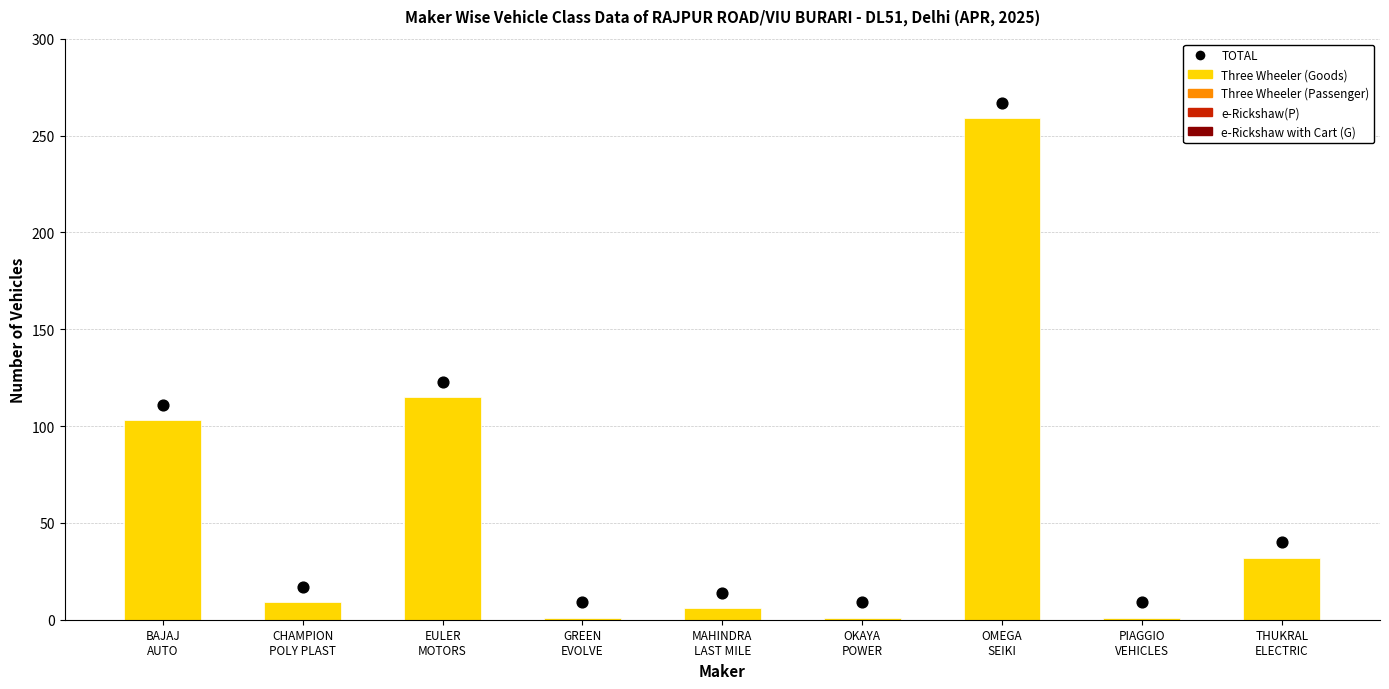

What are all the series names shown in the legend?

e-Rickshaw with Cart (G), e-Rickshaw(P), Three Wheeler (Passenger), Three Wheeler (Goods), TOTAL